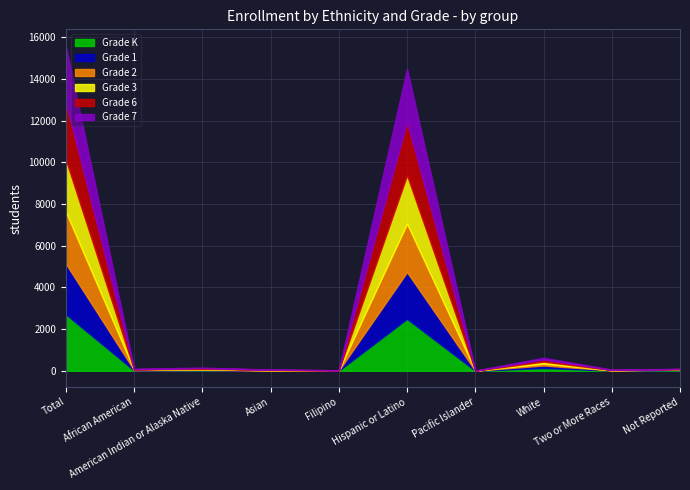

Reading left to right, what are all the values shown in this chart?

Grade K: Total=2712	African American=16	American Indian or Alaska Native=20	Asian=9	Filipino=4	Hispanic or Latino=2491	Pacific Islander=1	White=126	Two or More Races=11	Not Reported=34
Grade 1: Total=2427	African American=13	American Indian or Alaska Native=22	Asian=2	Filipino=1	Hispanic or Latino=2241	Pacific Islander=0	White=124	Two or More Races=6	Not Reported=18
Grade 2: Total=2498	African American=11	American Indian or Alaska Native=30	Asian=10	Filipino=5	Hispanic or Latino=2329	Pacific Islander=2	White=92	Two or More Races=3	Not Reported=16
Grade 3: Total=2494	African American=15	American Indian or Alaska Native=22	Asian=14	Filipino=6	Hispanic or Latino=2316	Pacific Islander=2	White=96	Two or More Races=13	Not Reported=10
Grade 6: Total=2745	African American=19	American Indian or Alaska Native=34	Asian=12	Filipino=6	Hispanic or Latino=2558	Pacific Islander=1	White=101	Two or More Races=10	Not Reported=4
Grade 7: Total=2726	African American=23	American Indian or Alaska Native=21	Asian=12	Filipino=3	Hispanic or Latino=2558	Pacific Islander=1	White=84	Two or More Races=14	Not Reported=10